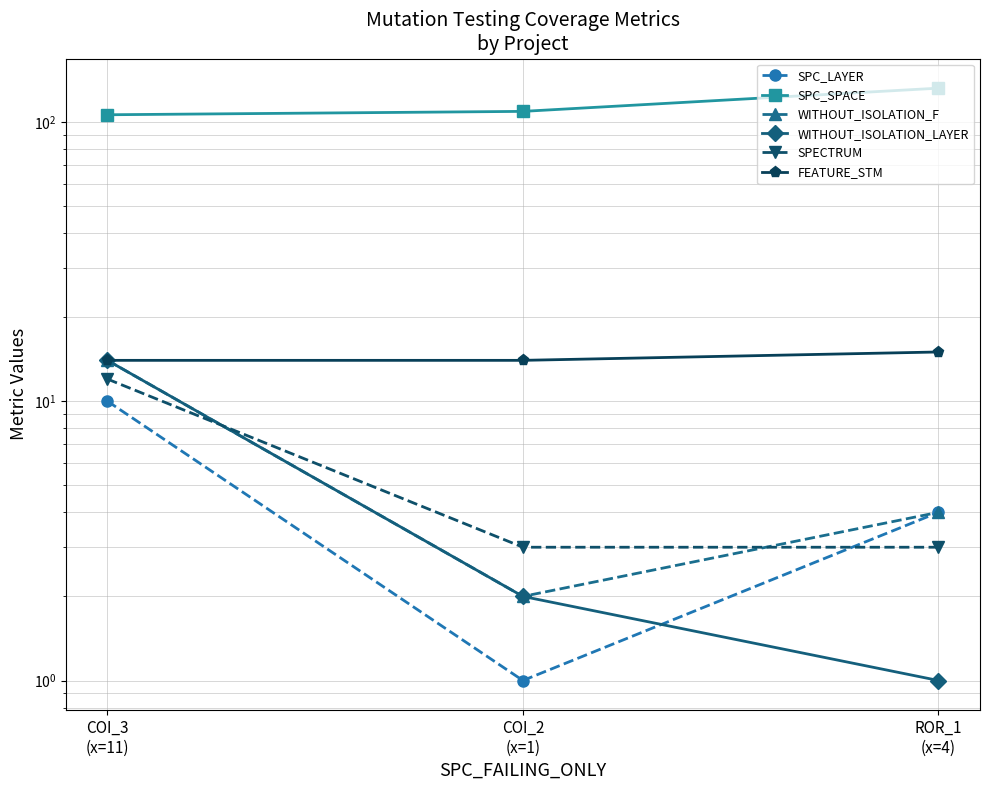

Which series has the largest total across all categories?

SPC_SPACE